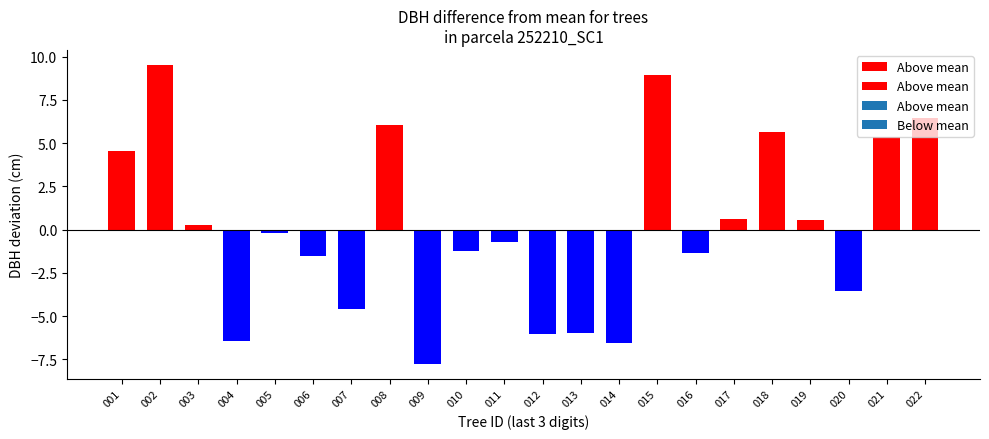

How many data points does each series have?

22